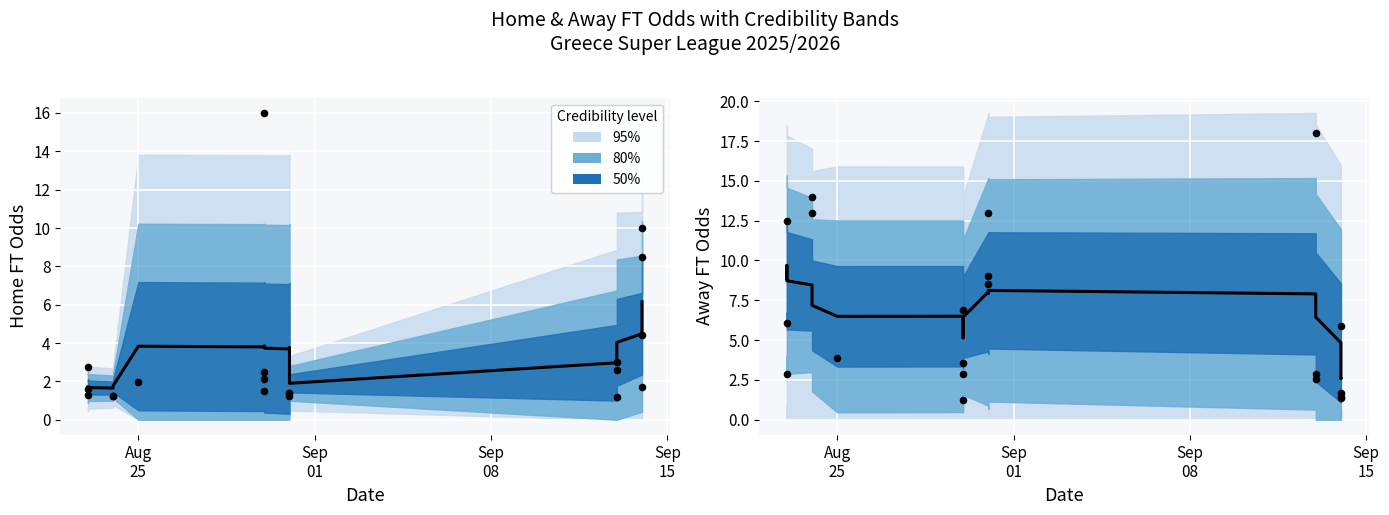

Which series contains the highest Y value?

Odd_A_FT